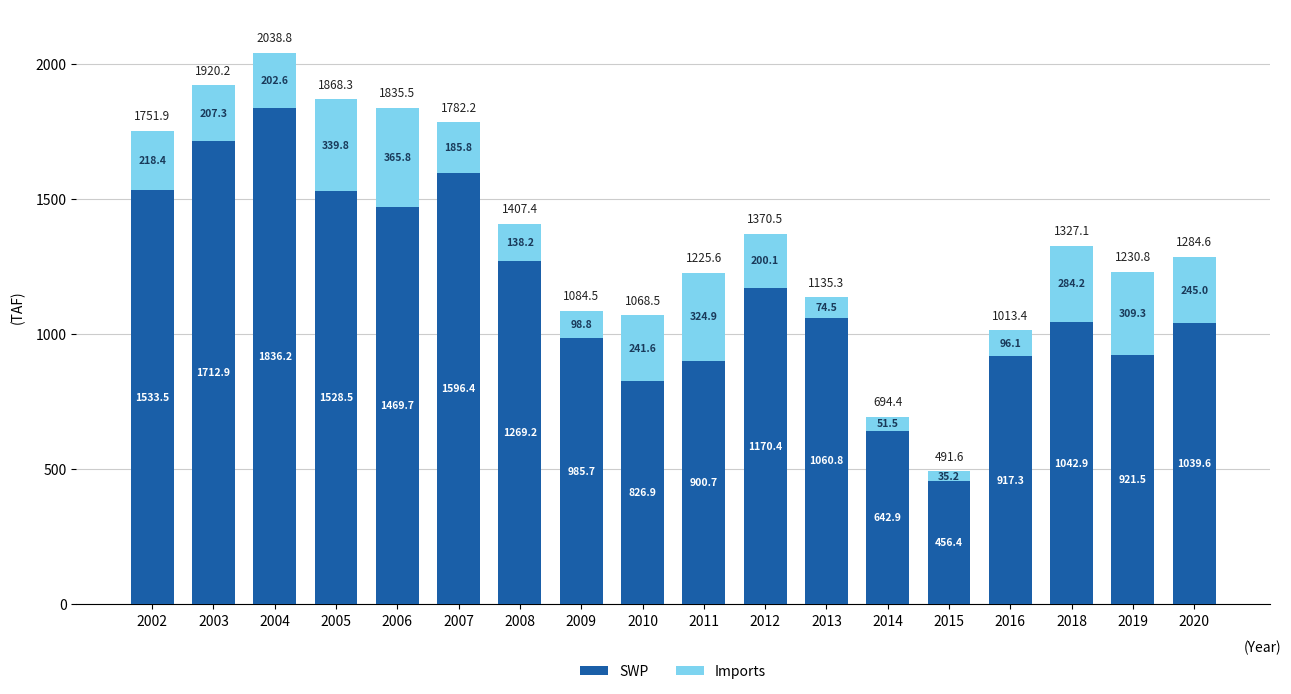

At which label does SWP reach its peak?

2004